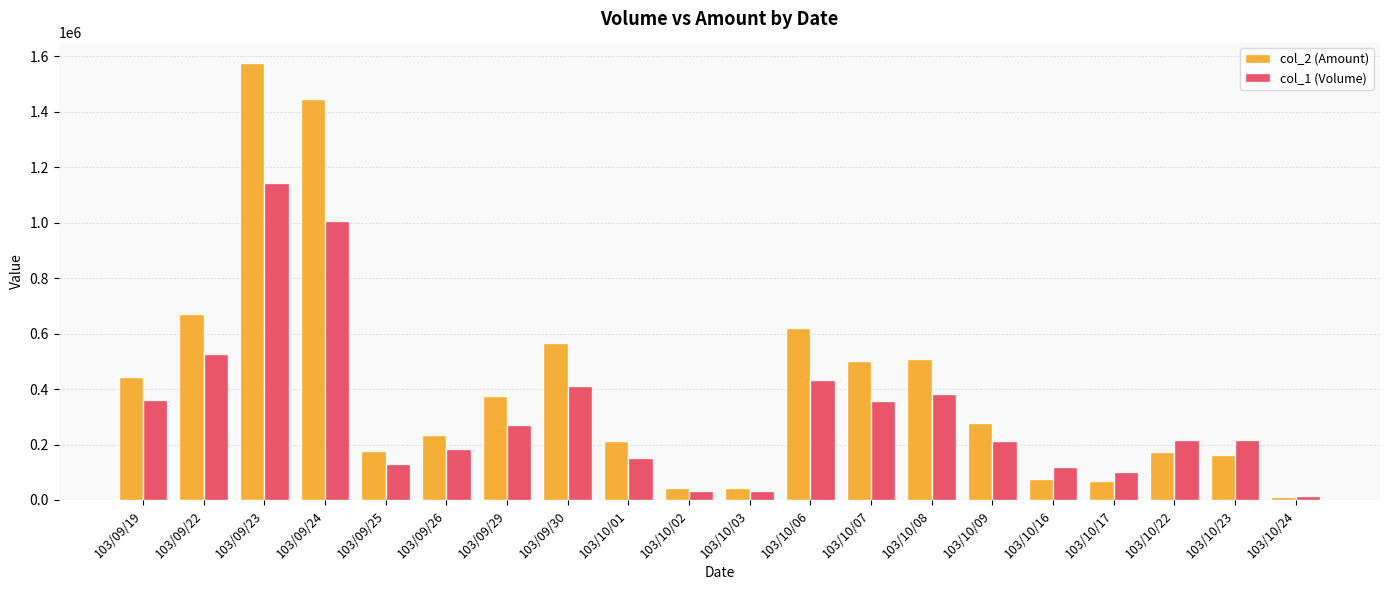

What position from the right is 103/10/24?

1